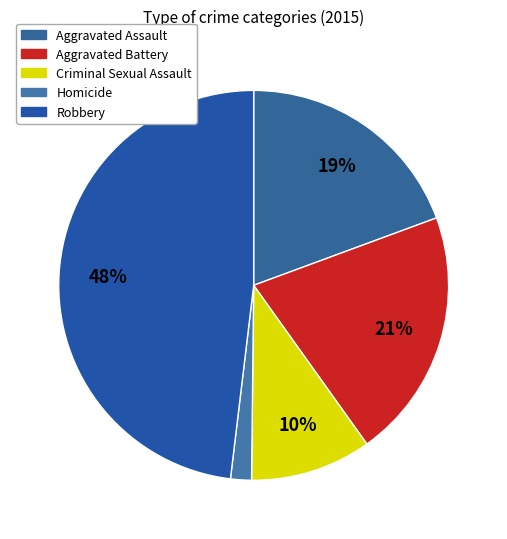

Count the number of slices in the pie.

5